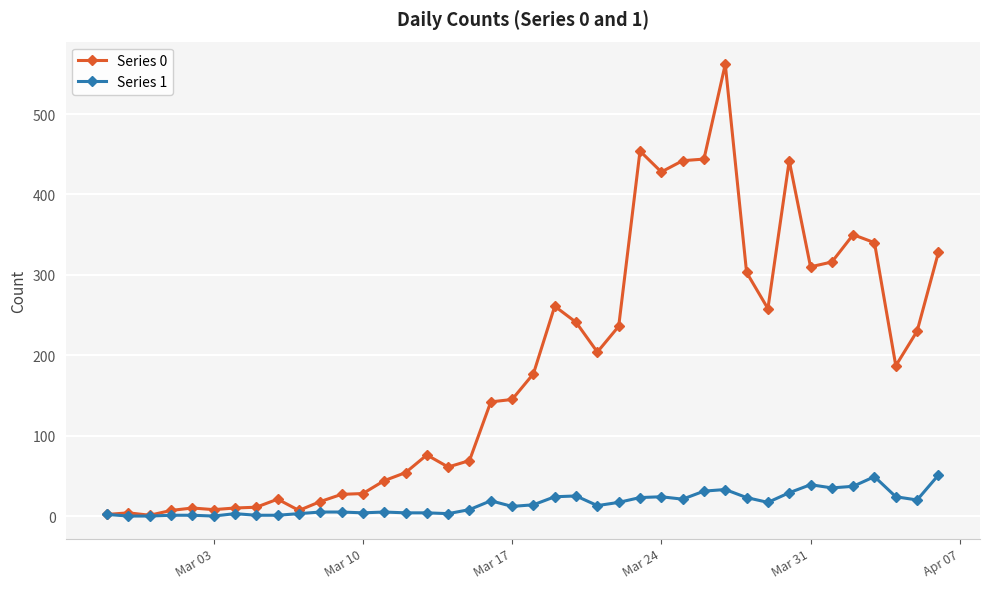

What is the greatest value displayed?

562